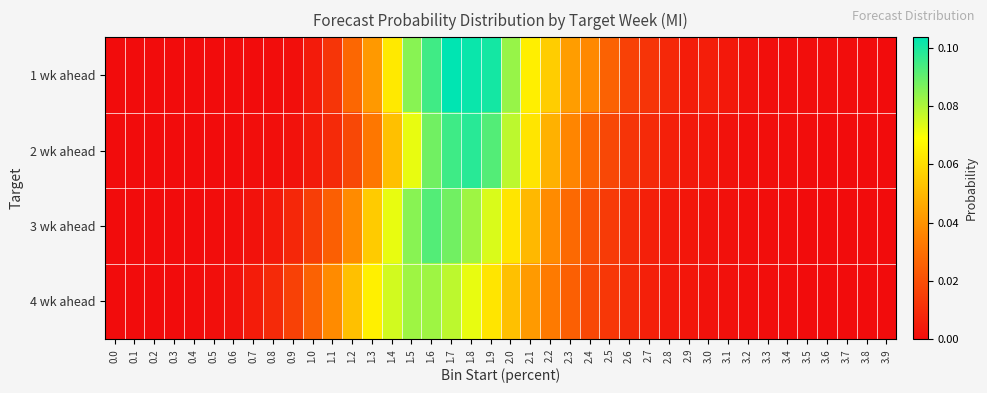

Which series has the largest total across all categories?

1 wk ahead